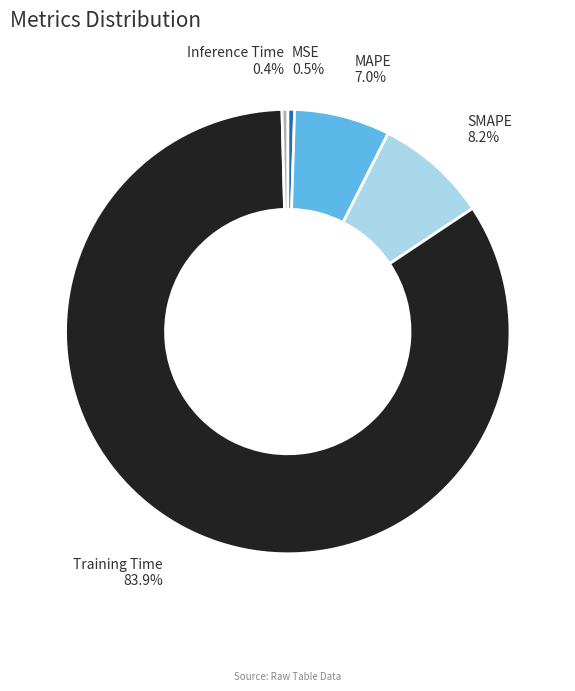

Is there a majority slice in this chart?

Yes